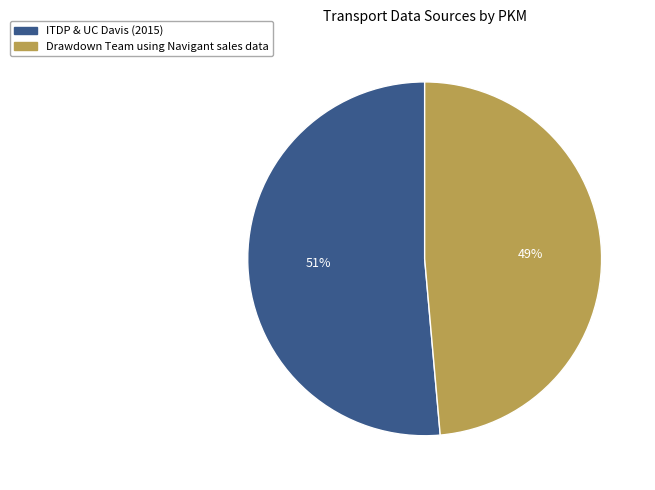

Which has a higher value, ITDP & UC Davis (2015) or Drawdown Team using Navigant sales data?

ITDP & UC Davis (2015)